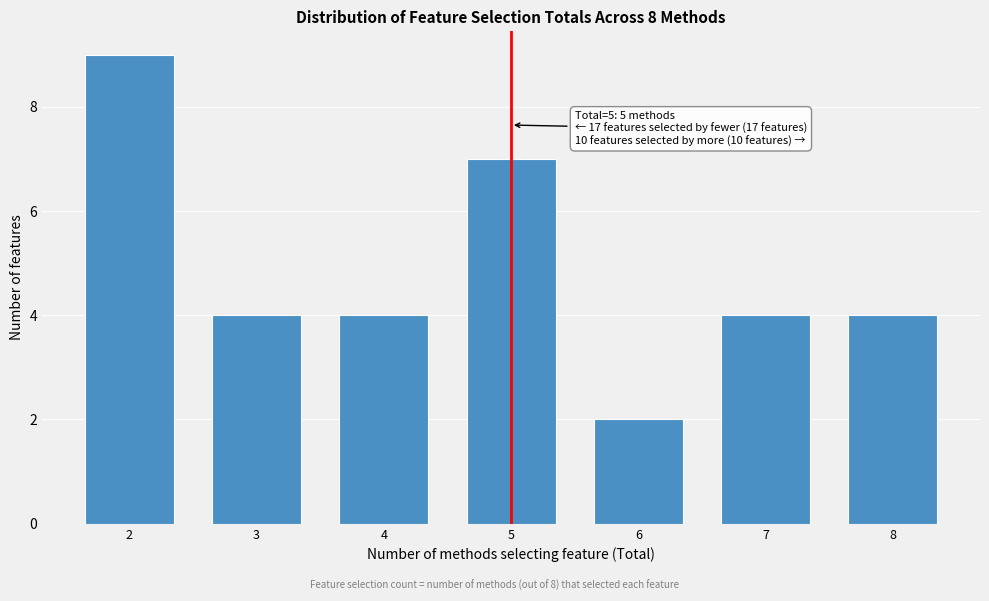

Reading left to right, transcribe all the data shown in this chart.

2=9	3=4	4=4	5=7	6=2	7=4	8=4